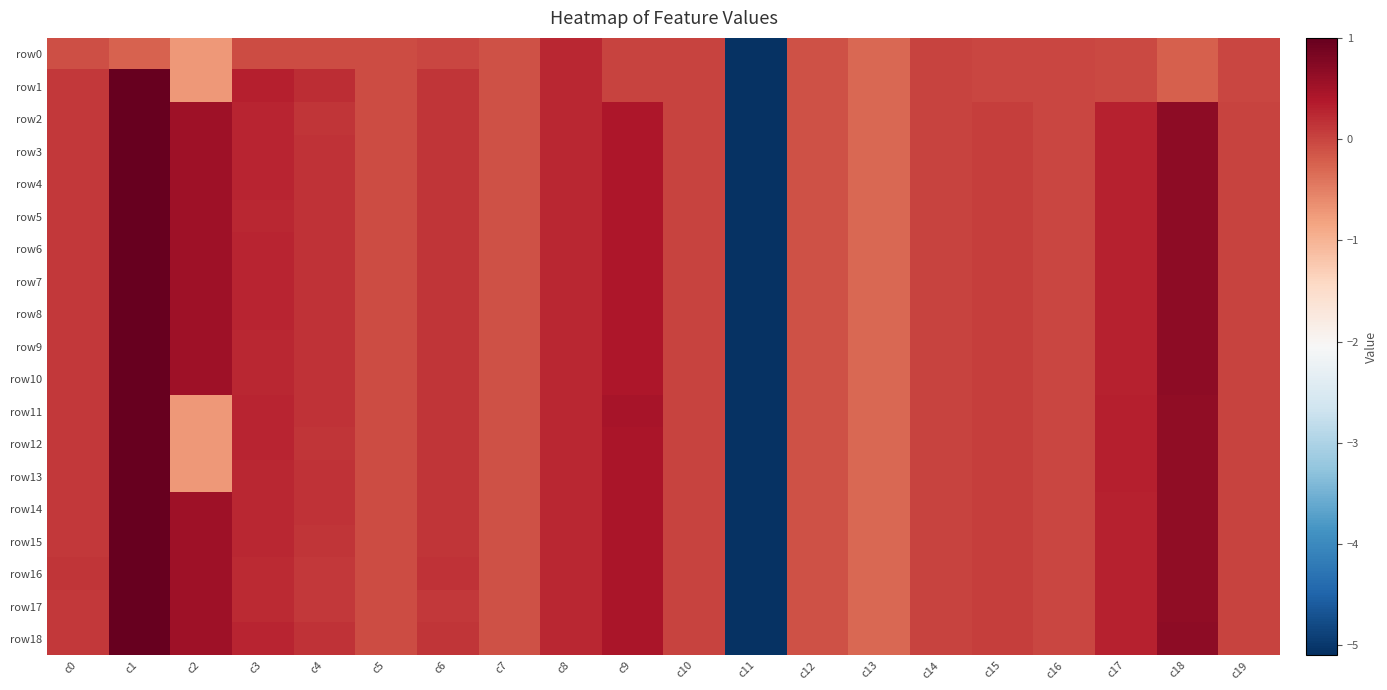

Which series has the largest total across all categories?

row4